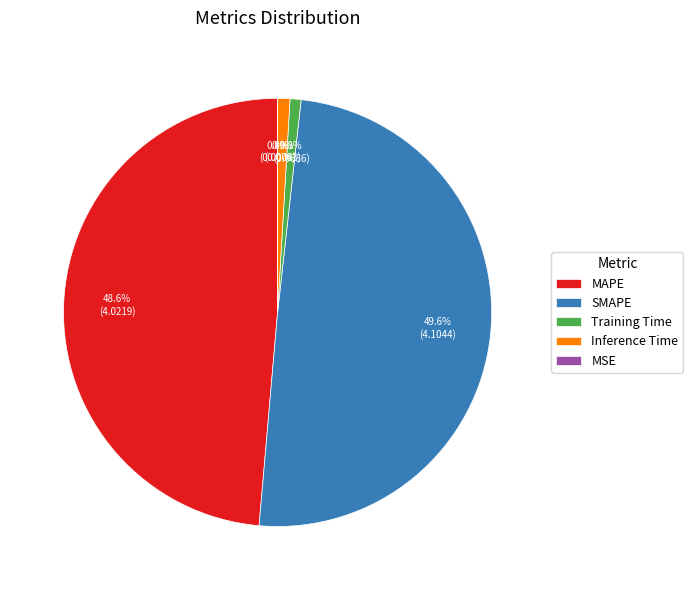

What percentage is the Training Time slice, to the nearest percent?

1%